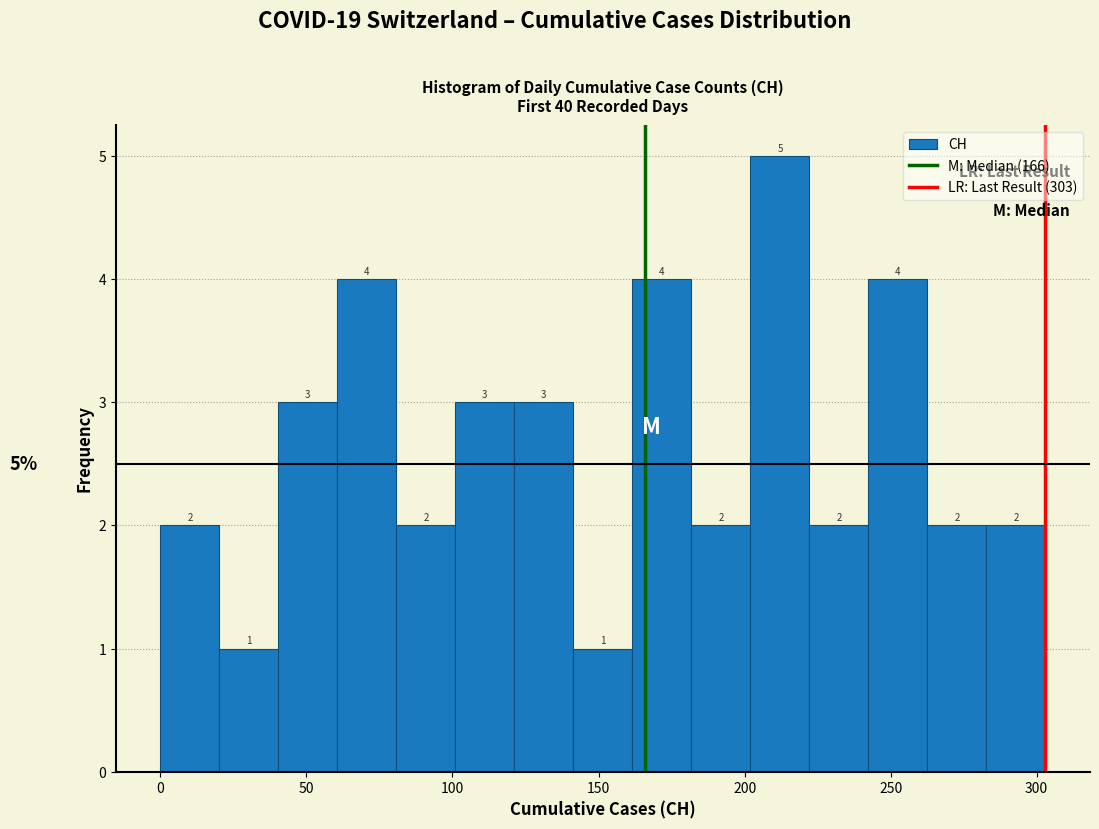

Reading left to right, list every bar in this chart as the range it spans on the x-axis followed by its height. The bar edges are not printed on the chart, so give them approximately, as read against the axis.

0 to 20: 2
20 to 40: 1
40 to 60: 3
60 to 80: 4
80 to 100: 2
100 to 120: 3
120 to 140: 3
140 to 160: 1
160 to 180: 4
180 to 200: 2
200 to 220: 5
220 to 240: 2
240 to 265: 4
265 to 285: 2
285 to 305: 2